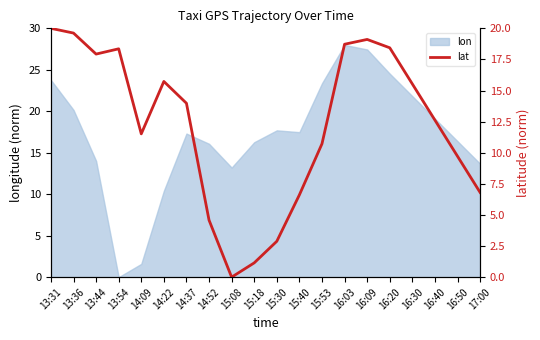

What is the highest value of the lon series?

28.0